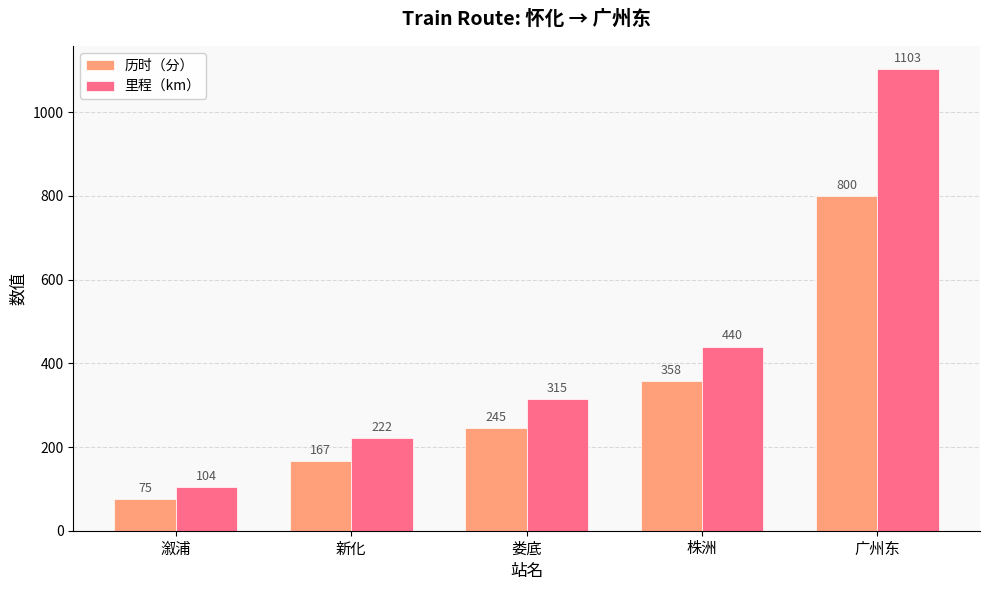

Which series has the largest range (max minus min)?

里程（km）